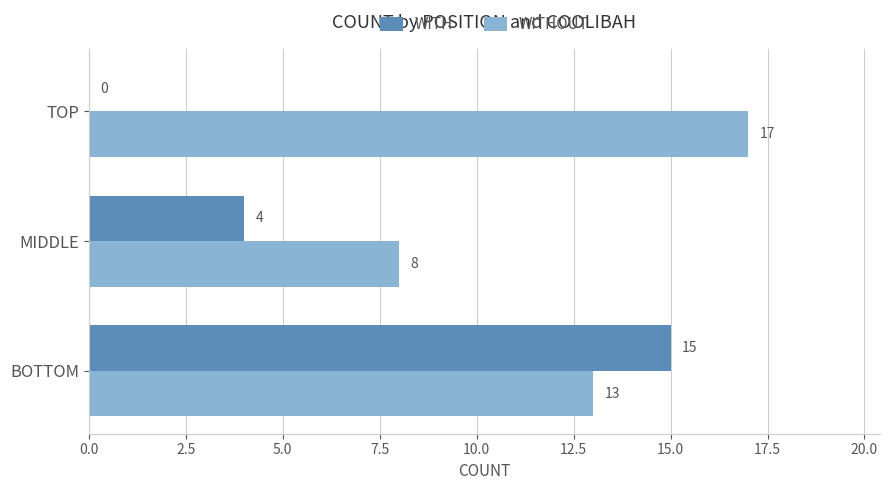

Between MIDDLE and TOP, which series saw the biggest shift?

WITHOUT